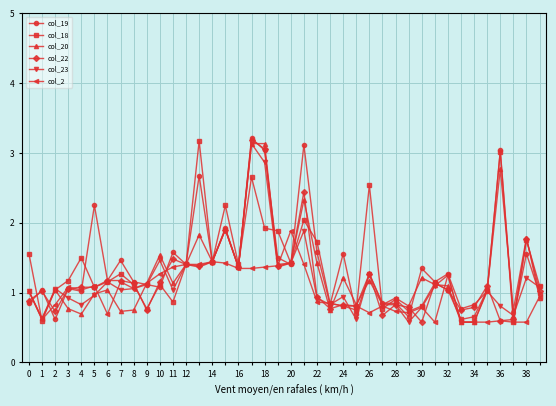

What is the minimum value for col_2?

0.6